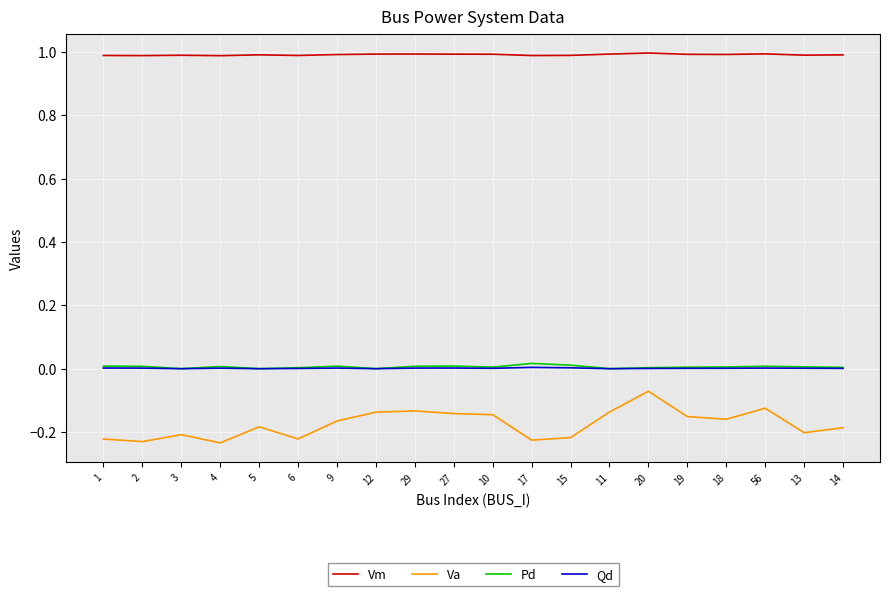

At how many categories does at least one series exceed 0?

20